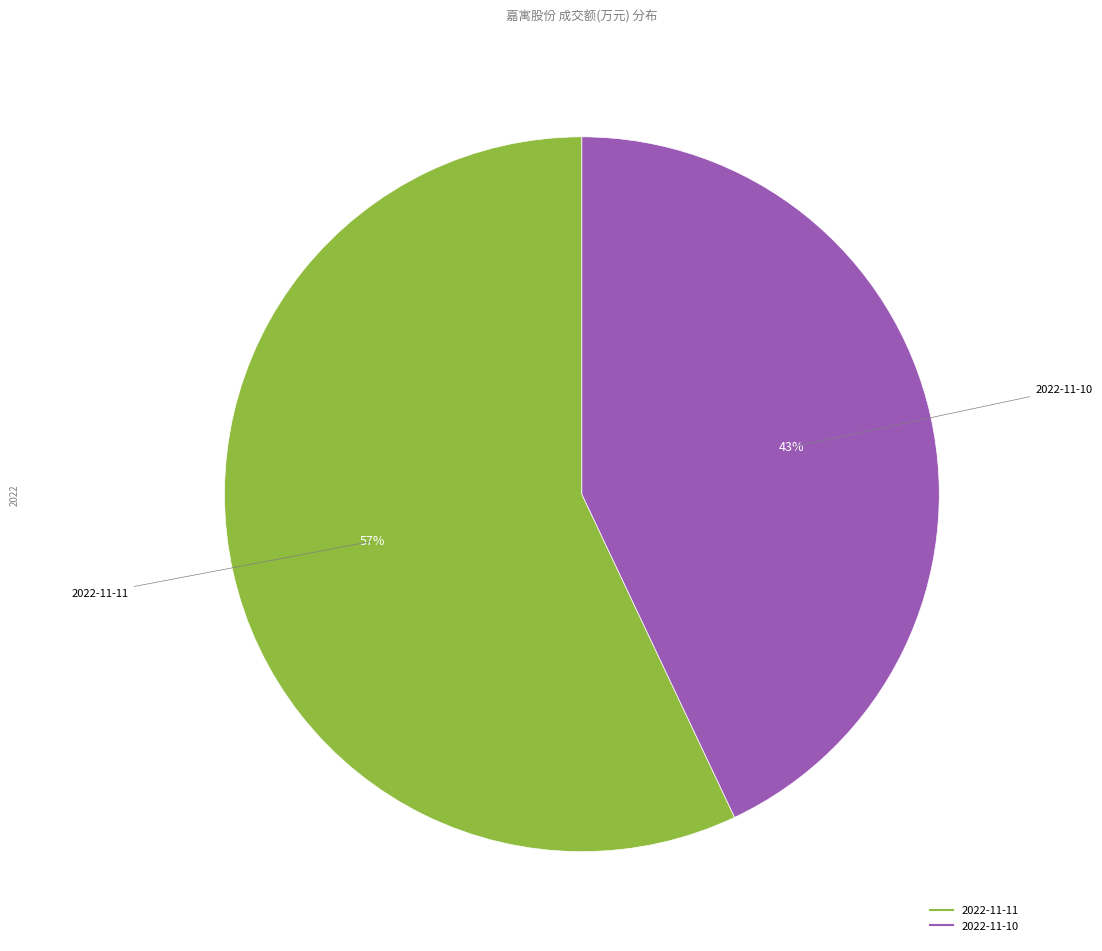

To the nearest percent, what is the combined percentage of 2022-11-11 and 2022-11-10?

100%